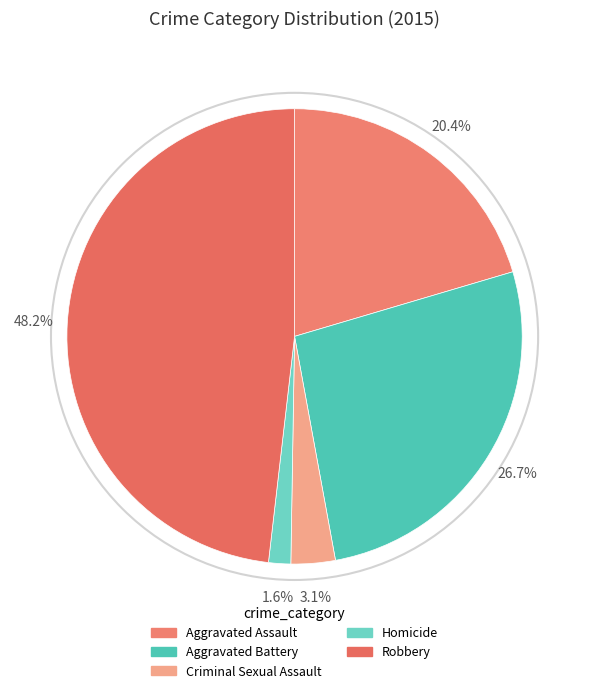

Is there a majority slice in this chart?

No